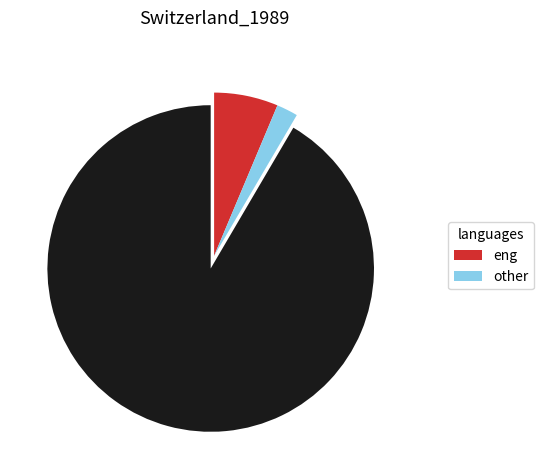

Is there a majority slice in this chart?

Yes